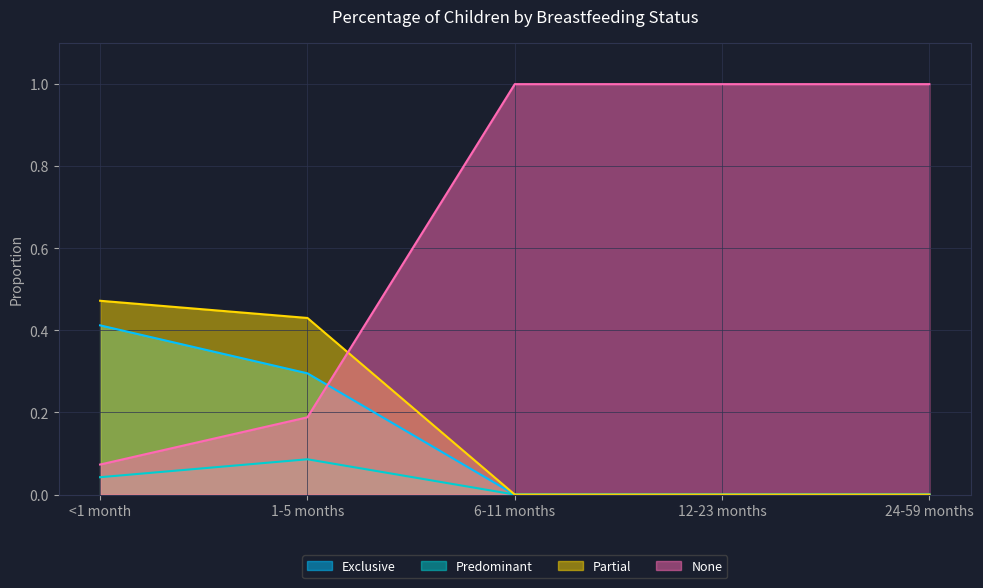

What is the maximum value shown in the chart?

1.0